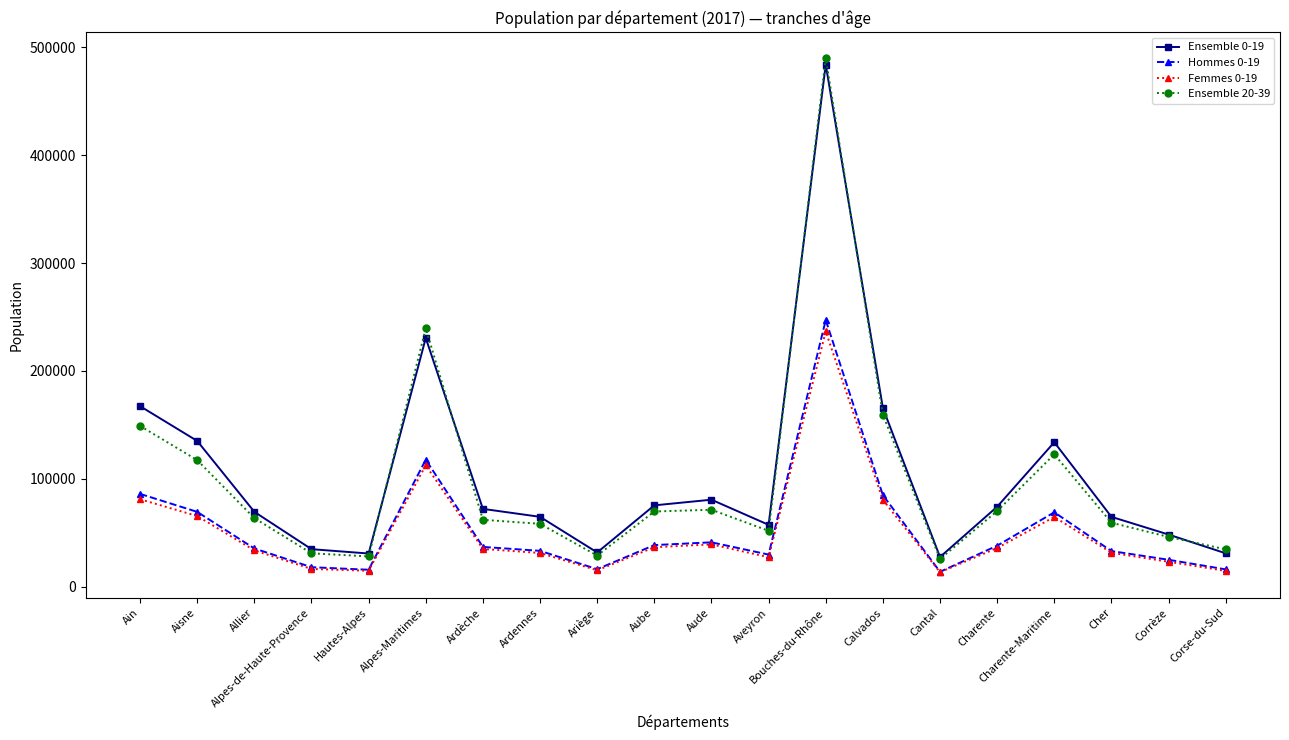

What is the difference between the Hommes 0-19 values at Hautes-Alpes and Aisne?

53598